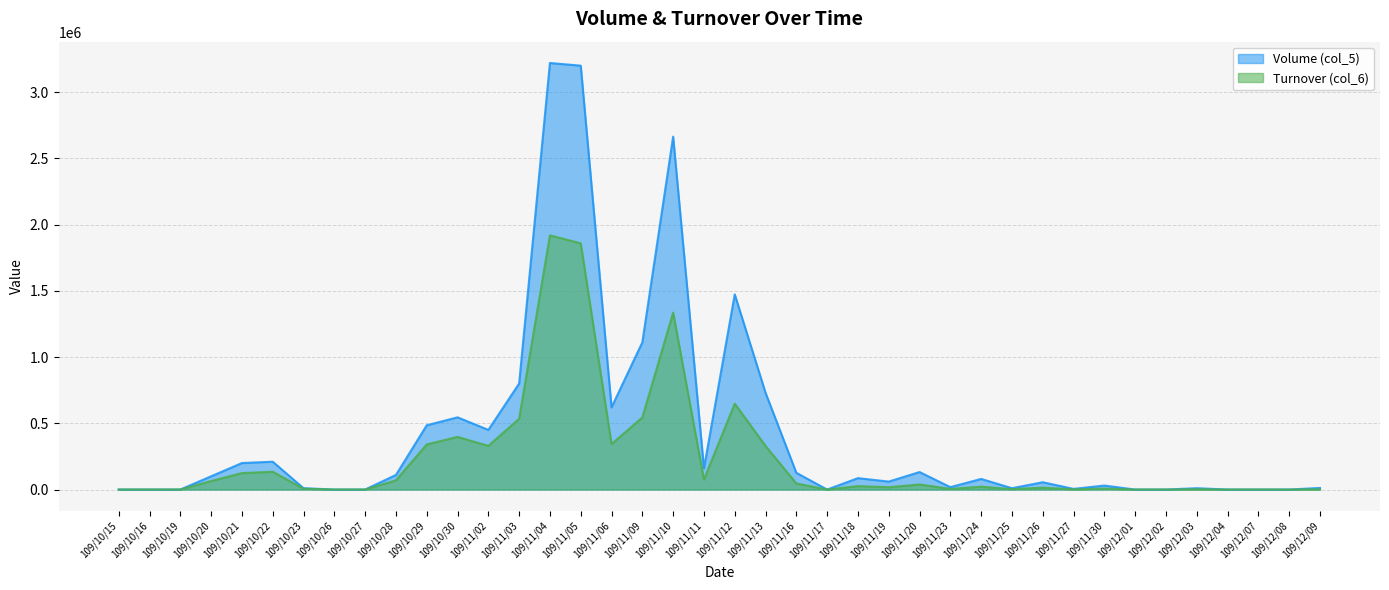

What are all the series names shown in the legend?

Volume (col_5), Turnover (col_6)